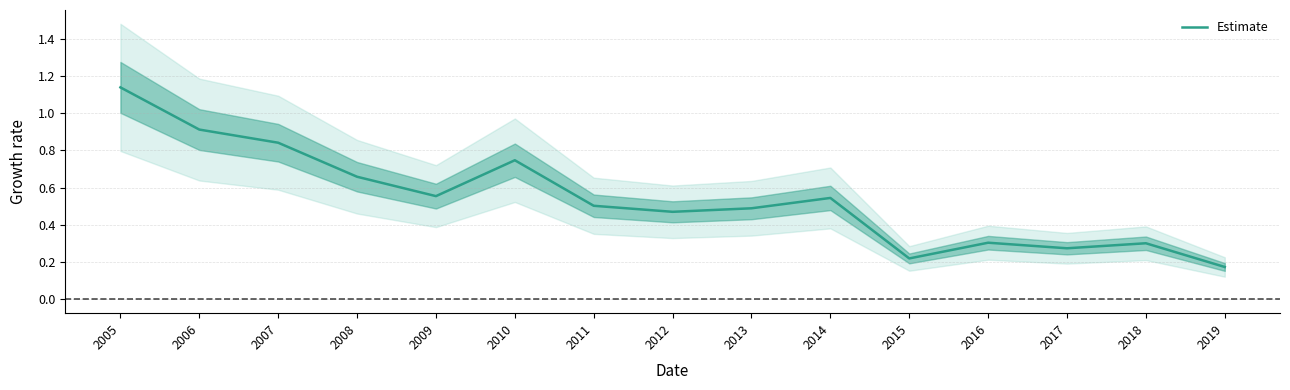

True or false: there are more than 2 points higher than both neighbors.

True